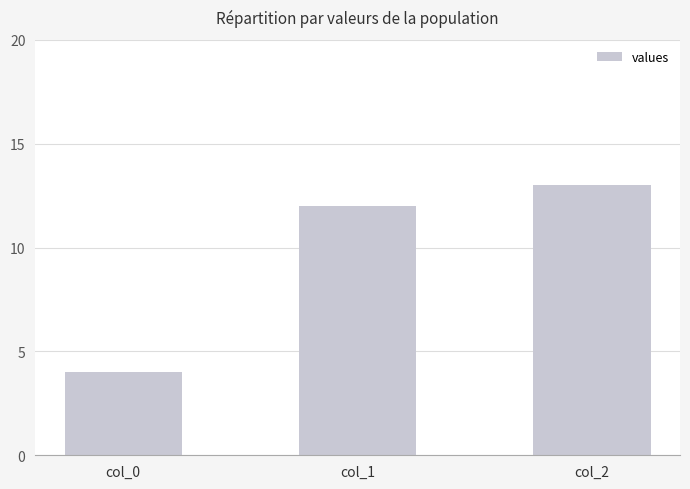

True or false: the data shows 13 at col_2.

True